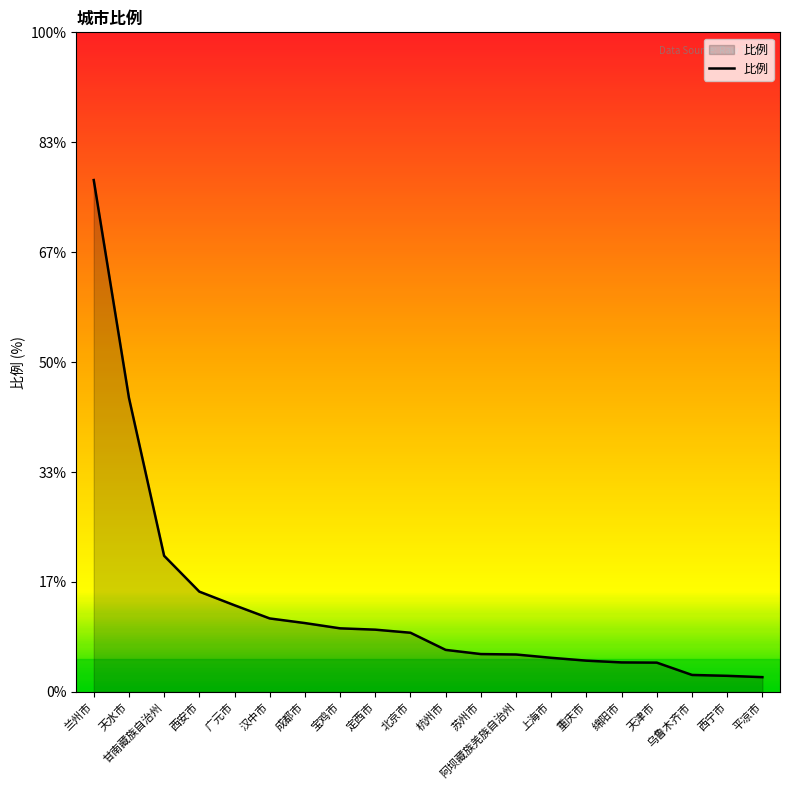

Reading left to right, what are all the values shown in this chart?

23.3	13.4	6.2	4.6	3.9	3.3	3.1	2.9	2.8	2.7	1.9	1.7	1.7	1.6	1.4	1.3	1.3	0.8	0.7	0.7